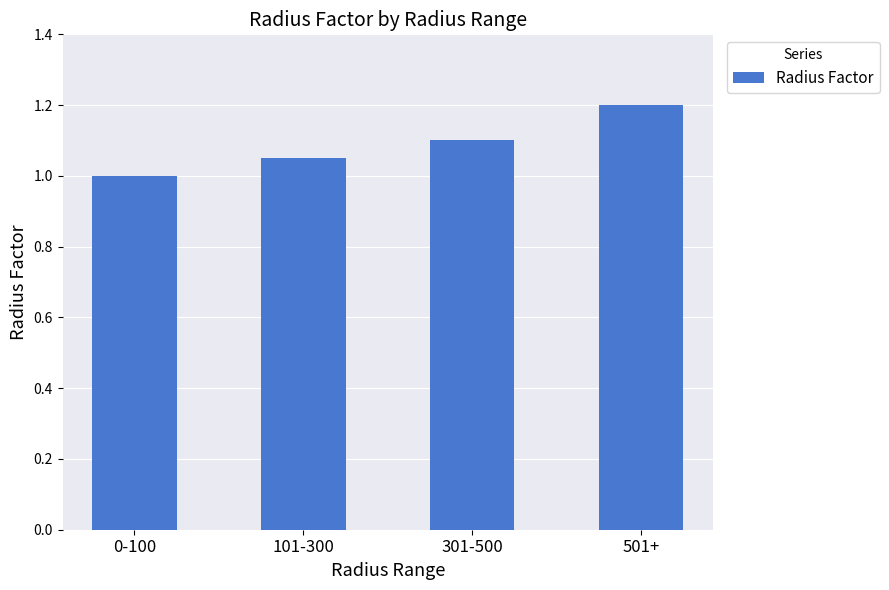

How many bars are there in total?

4